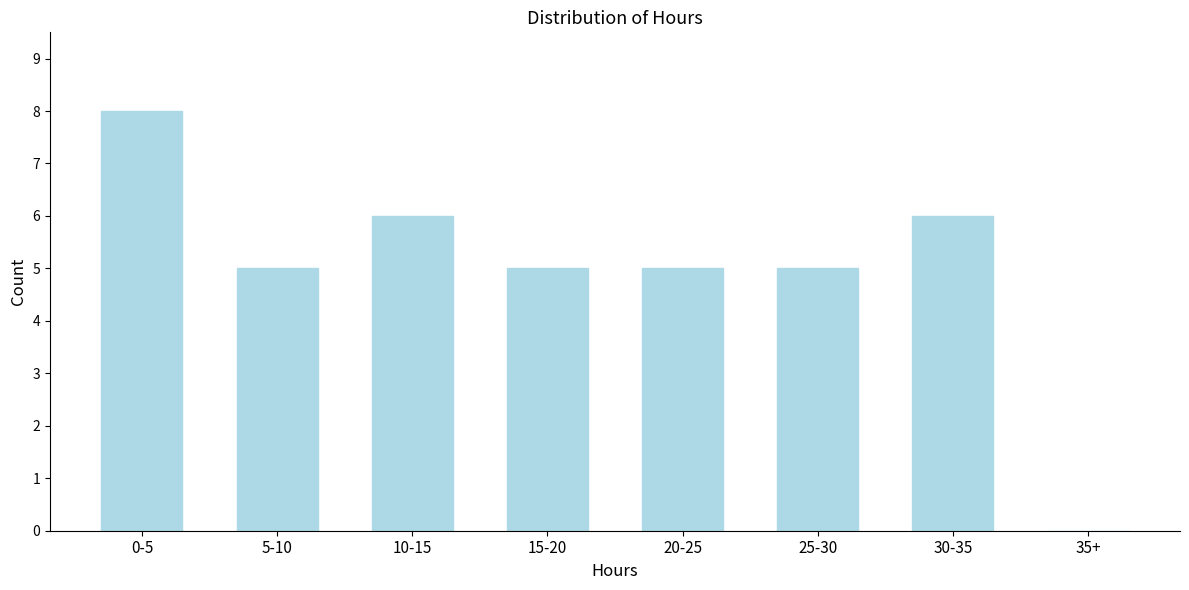

Reading right to left, transcribe all the data shown in this chart.

35+=0	30-35=6	25-30=5	20-25=5	15-20=5	10-15=6	5-10=5	0-5=8